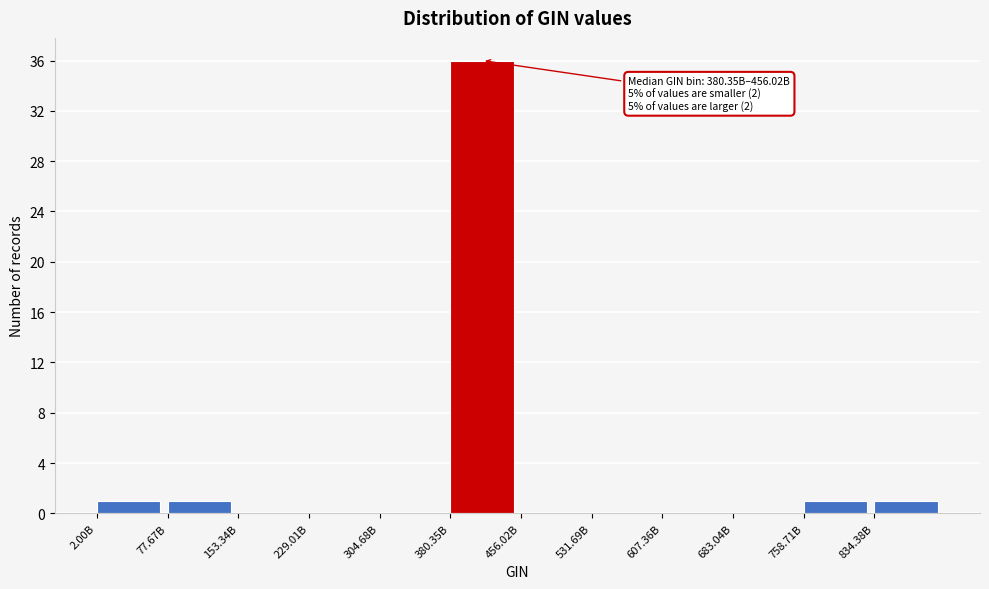

Reading right to left, what are all the values shown in this chart?

834.38B=1	758.71B=1	683.04B=0	607.36B=0	531.69B=0	456.02B=0	380.35B=36	304.68B=0	229.01B=0	153.34B=0	77.67B=1	2.00B=1